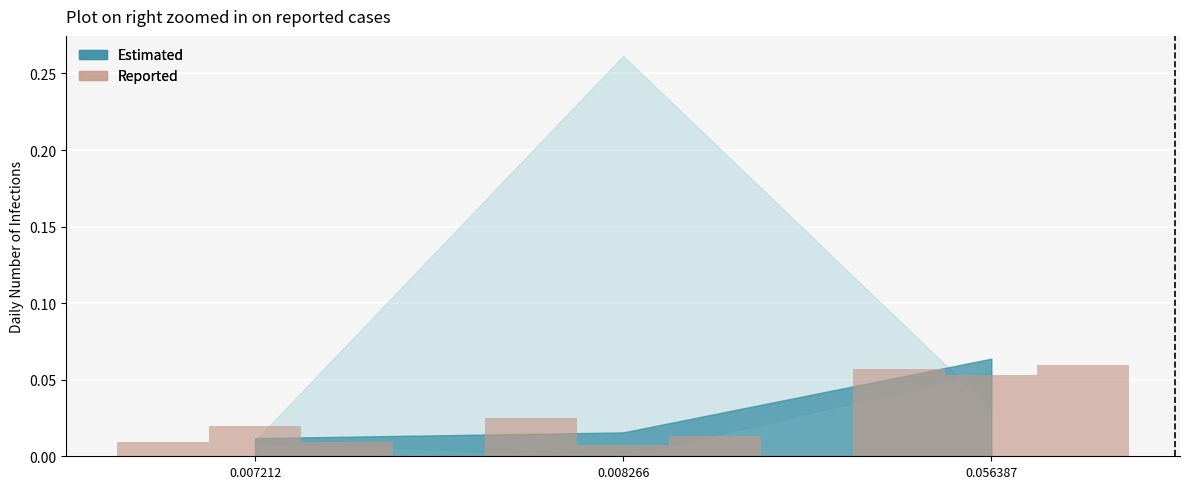

The value at 0.007212 is 0.0. True or false?

True